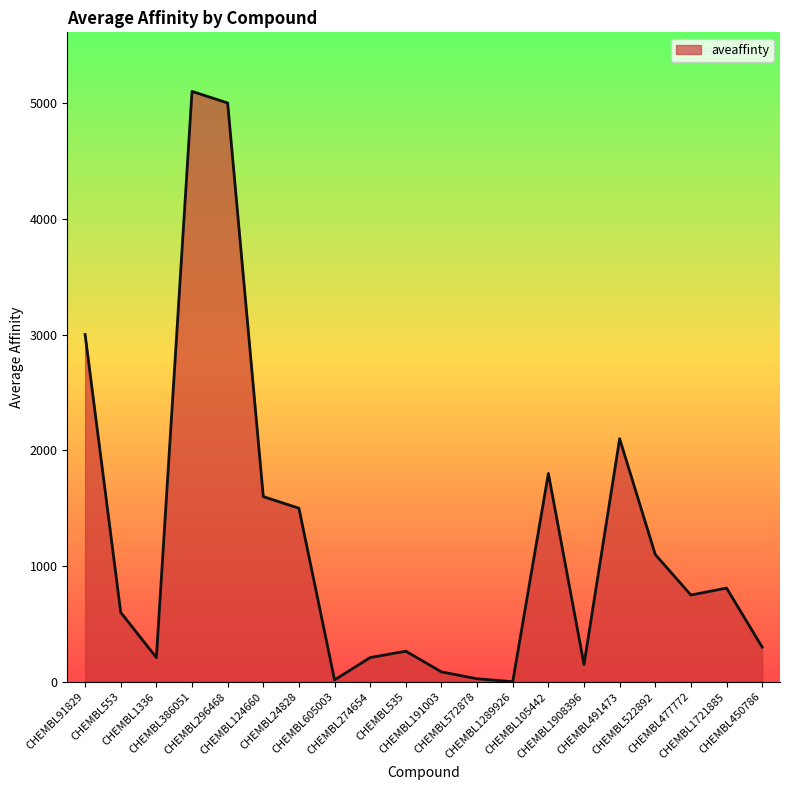

What is the difference between the maximum and minimum values?

5098.7